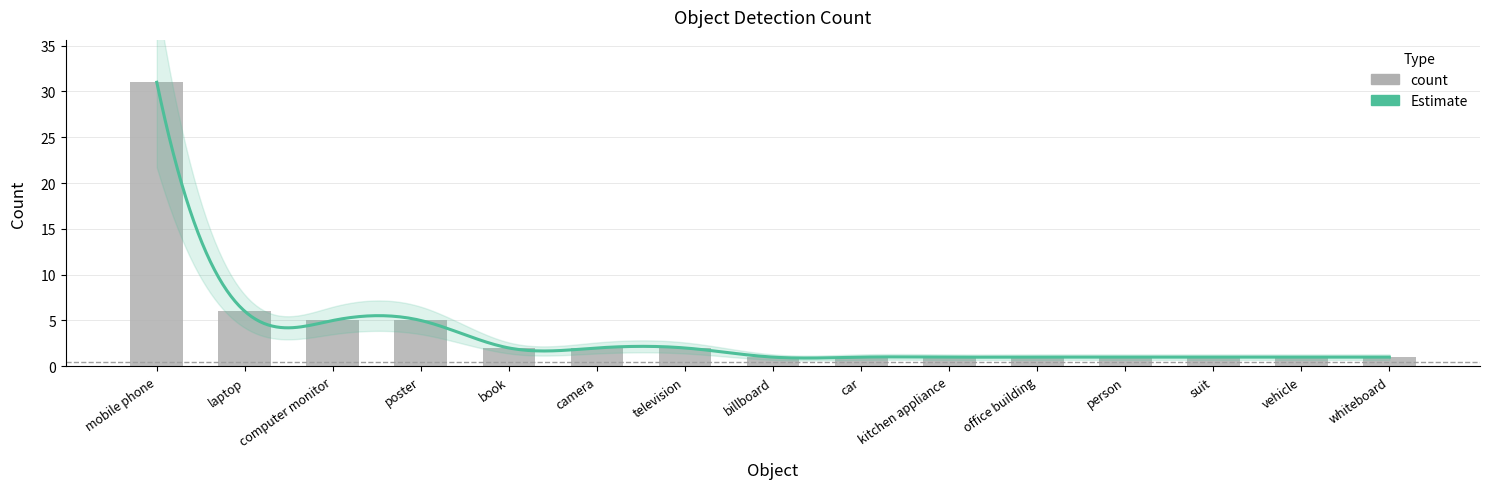

Rank the categories by value from lowest to highest.

billboard, car, kitchen appliance, office building, person, suit, vehicle, whiteboard, book, camera, television, computer monitor, poster, laptop, mobile phone